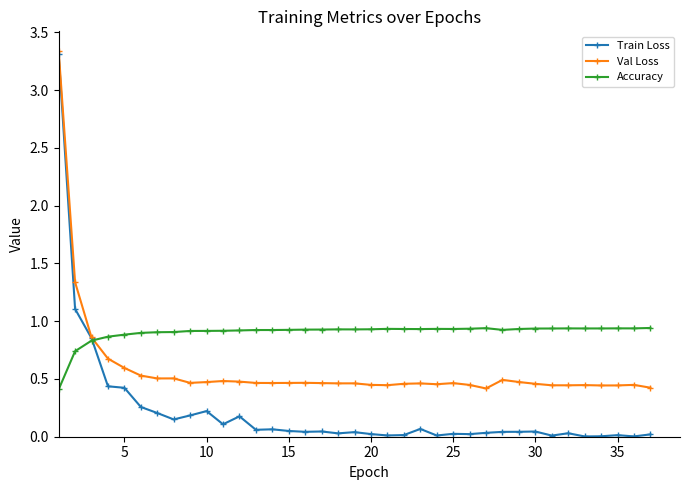

True or false: Accuracy has more than 2 points higher than both neighbors.

True